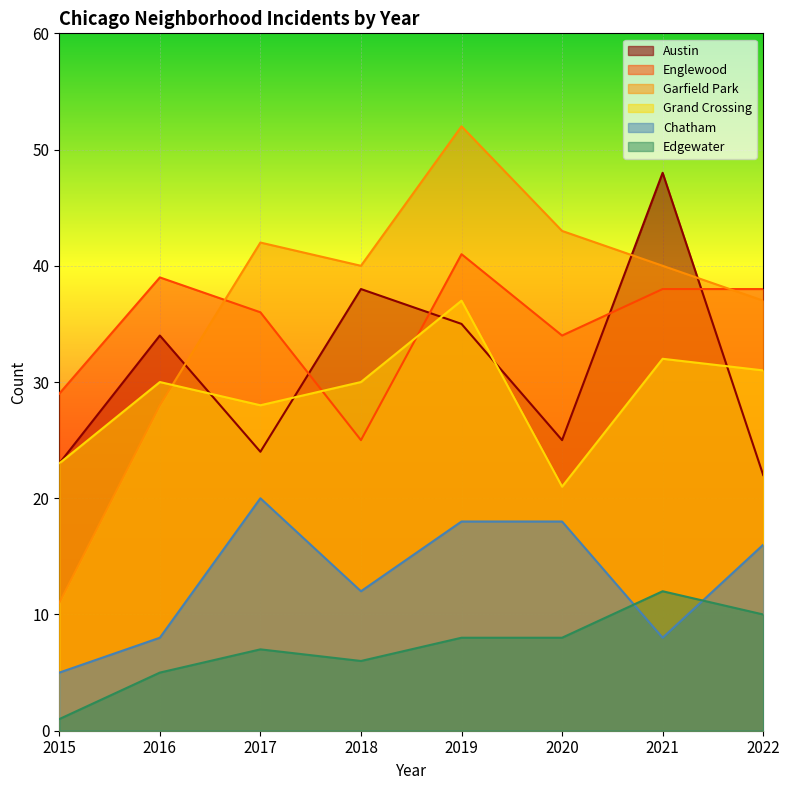

Rank the categories by Garfield Park value from highest to lowest.

2019, 2020, 2017, 2018, 2021, 2022, 2016, 2015